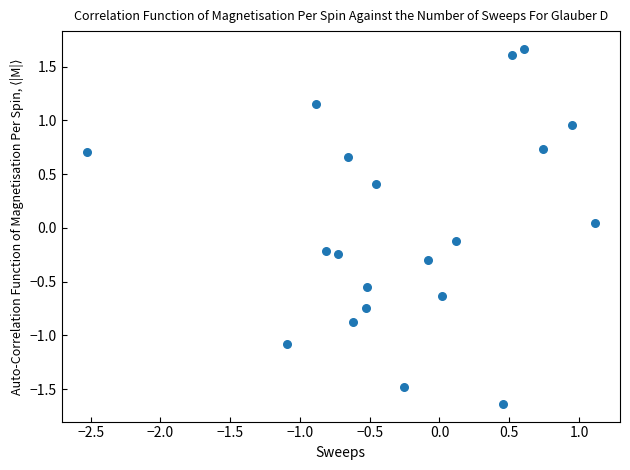

What is the range of X values (max minus min)?

3.6